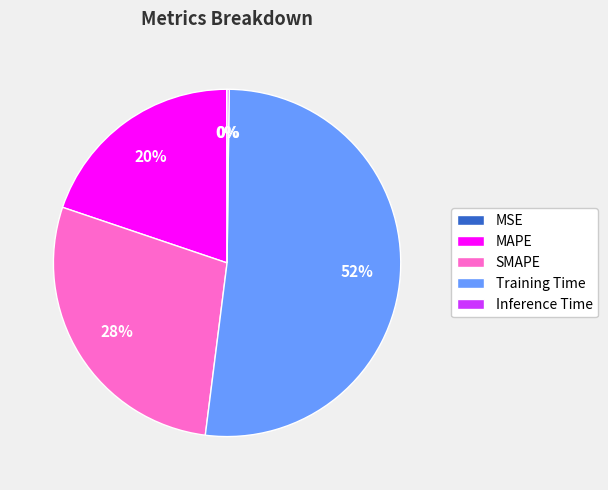

To the nearest percent, what is the difference between the MAPE and Training Time slice percentages?

32%